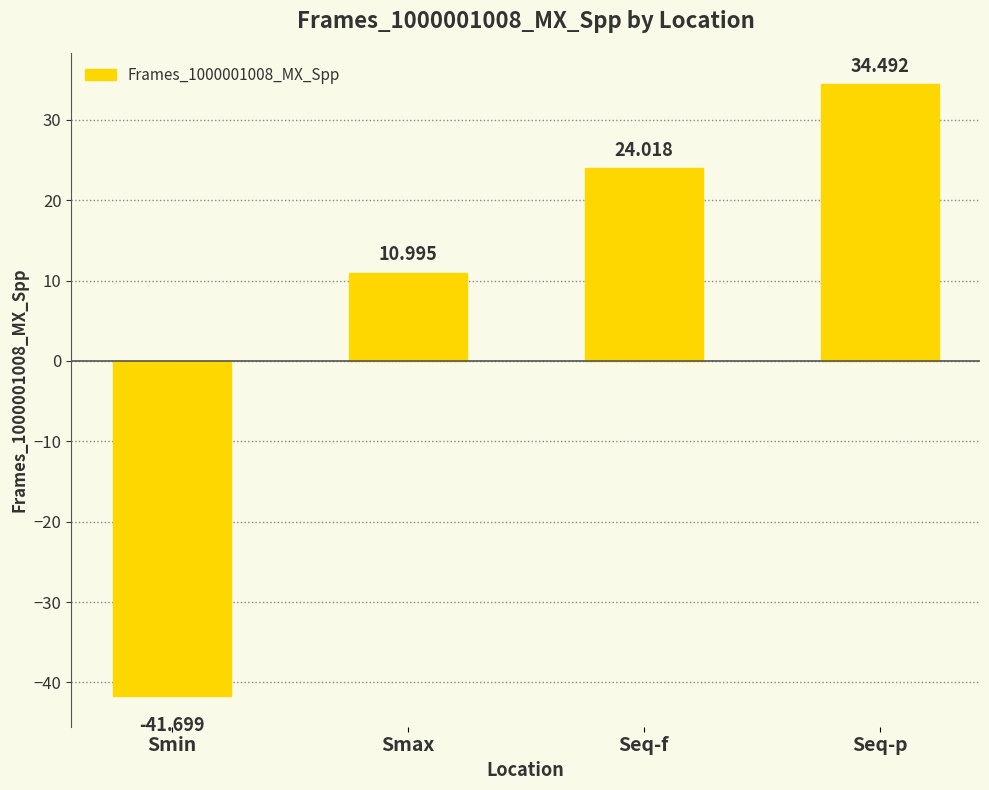

How many data points are above 24?

2